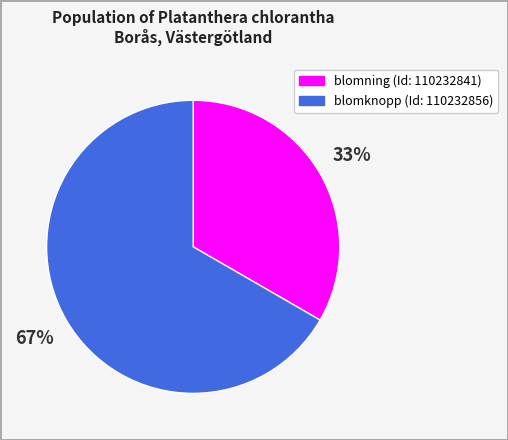

Is there any slice that represents more than half of the pie?

Yes